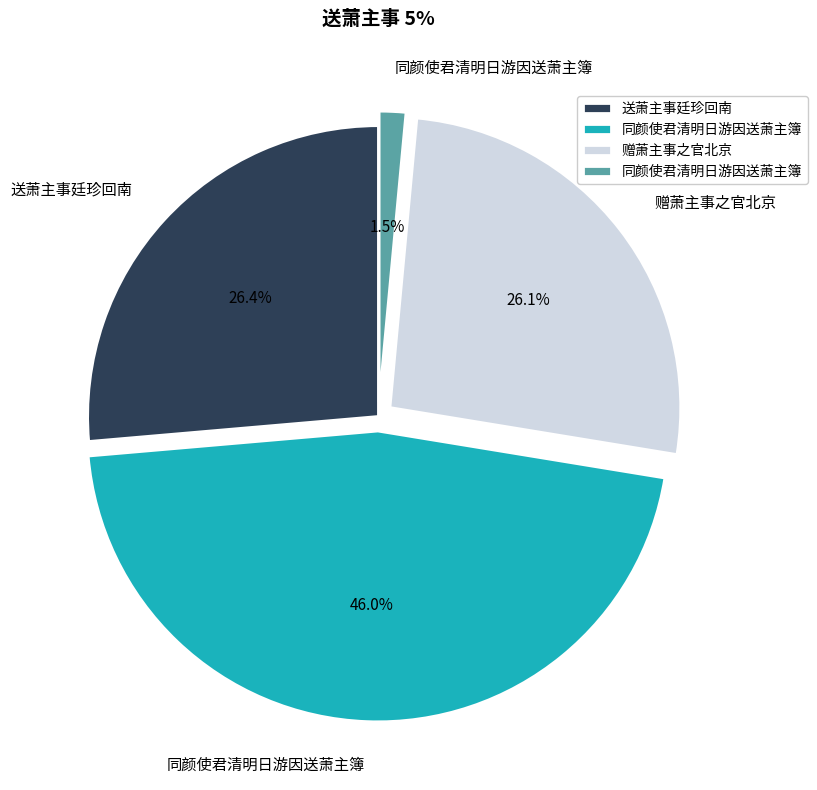

Is there a majority slice in this chart?

No